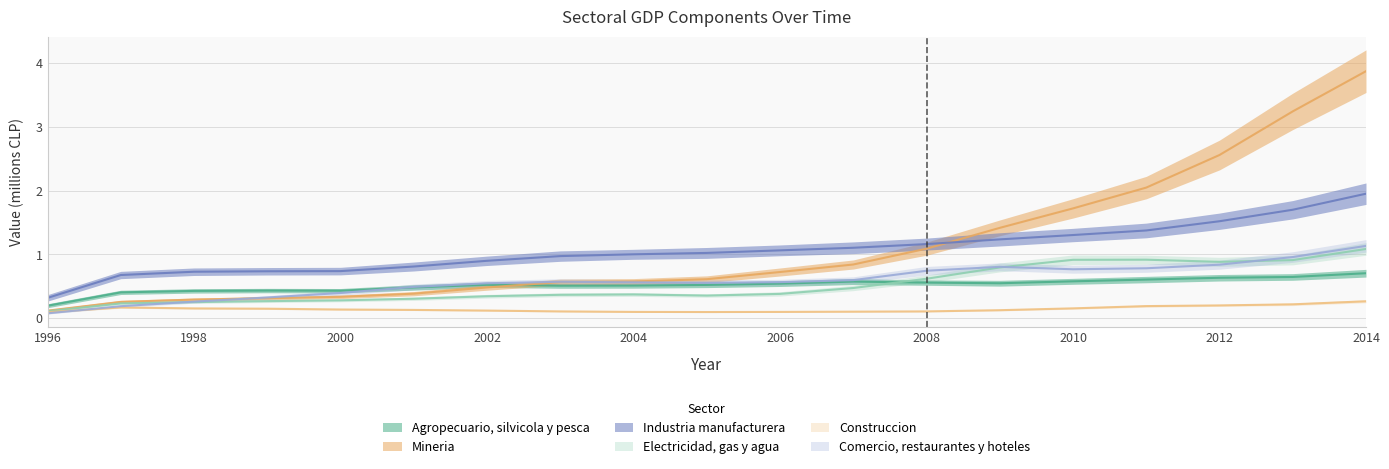

What is the smallest value displayed?

0.1